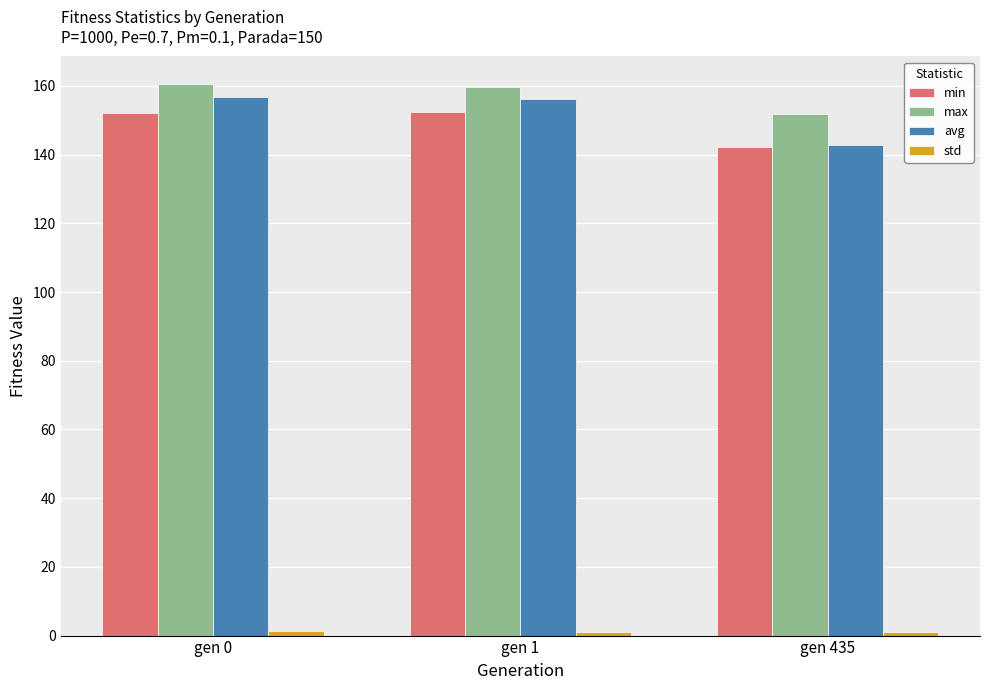

How many bars are there in total?

12